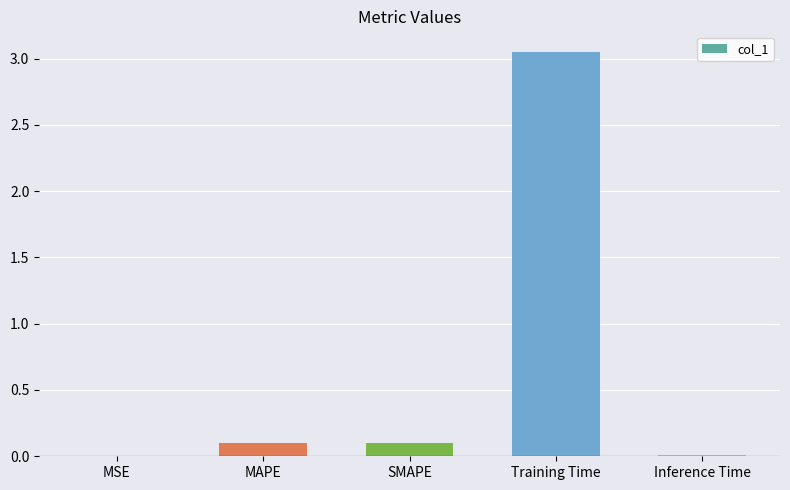

Between Training Time and MSE, which is larger?

Training Time